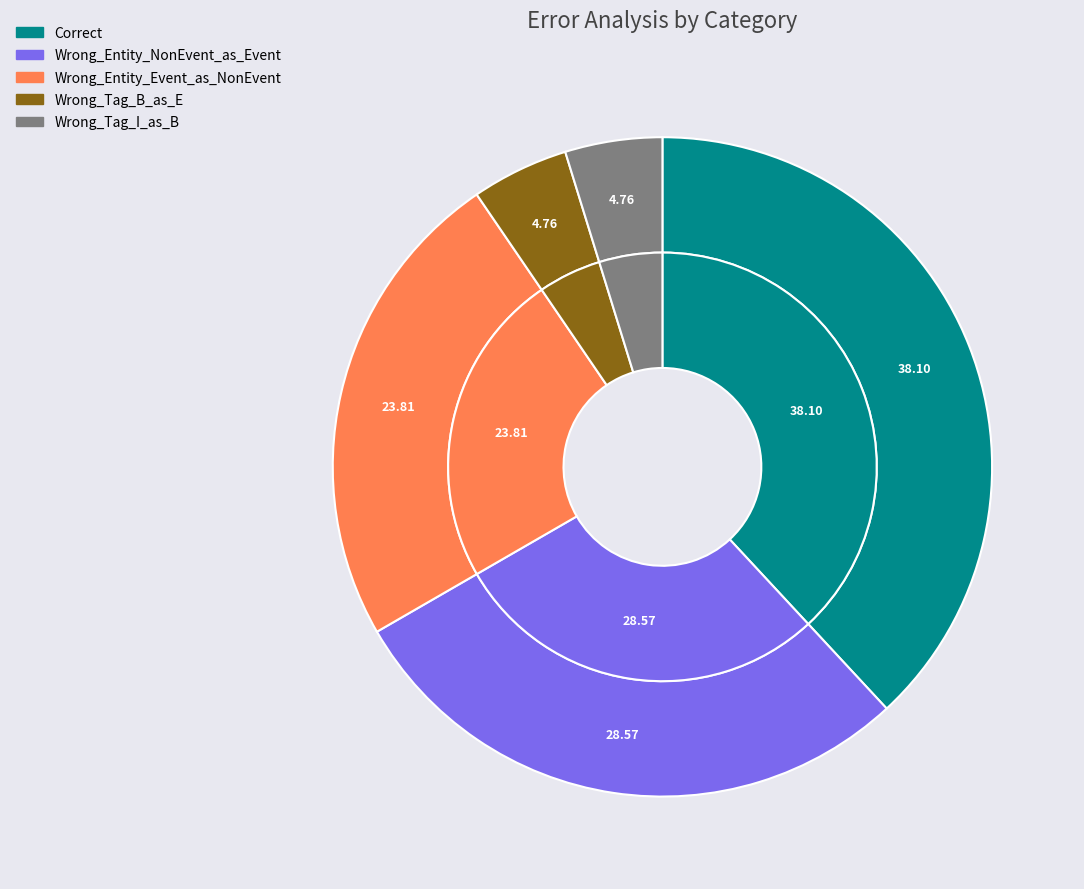

What is the change in value from Correct to Wrong_Tag_B_as_E?

-7